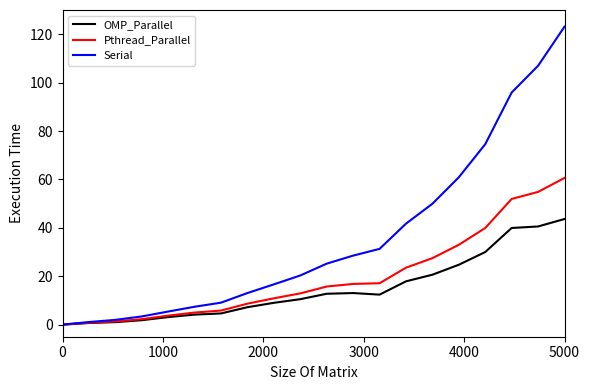

Rank the series by their average value, from lowest to highest.

OMP_Parallel, Pthread_Parallel, Serial